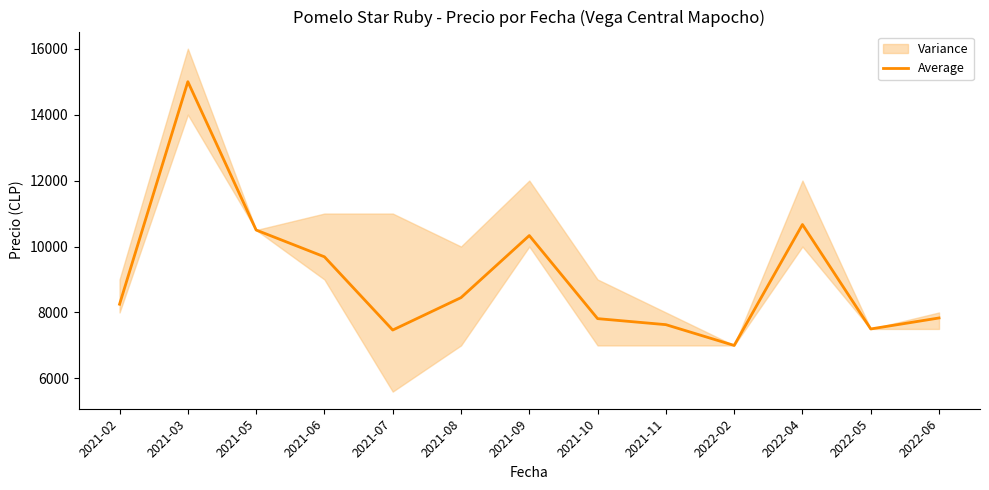

Rank the categories by value from lowest to highest.

2022-02, 2021-07, 2022-05, 2021-11, 2021-10, 2022-06, 2021-02, 2021-08, 2021-06, 2021-09, 2021-05, 2022-04, 2021-03